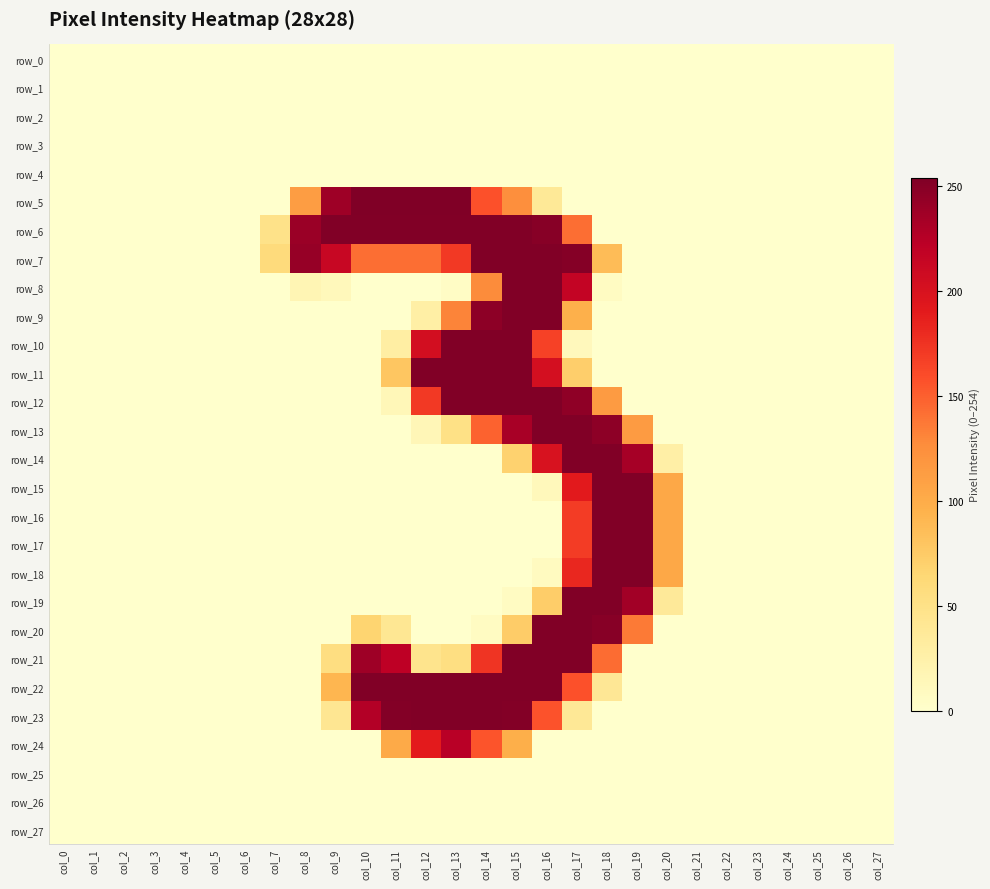

The value of row_22 at col_20 is 155. True or false?

False